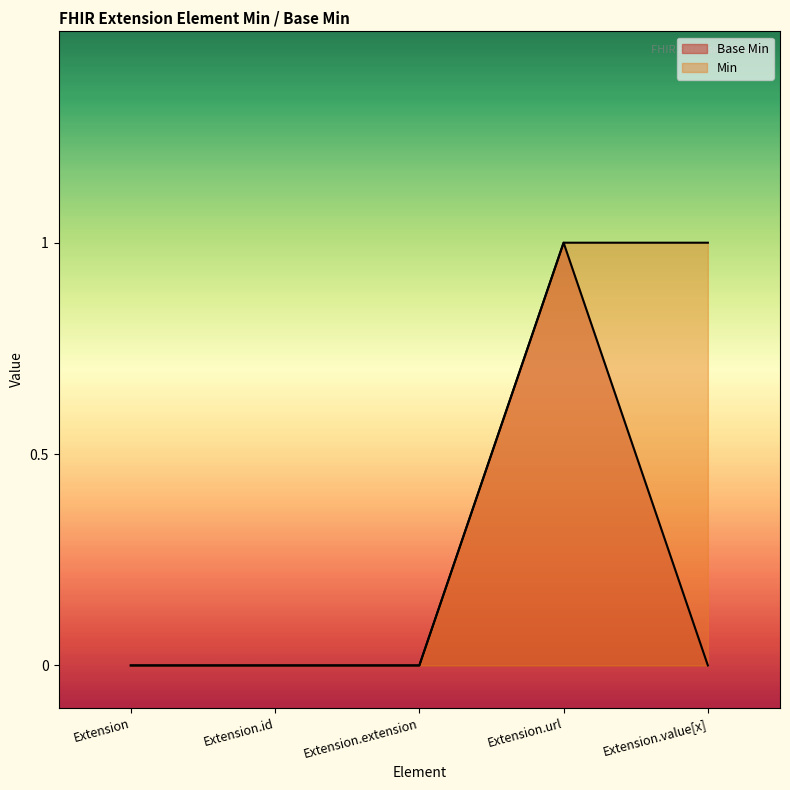

Rank the categories by Base Min value from lowest to highest.

Extension, Extension.id, Extension.extension, Extension.value[x], Extension.url